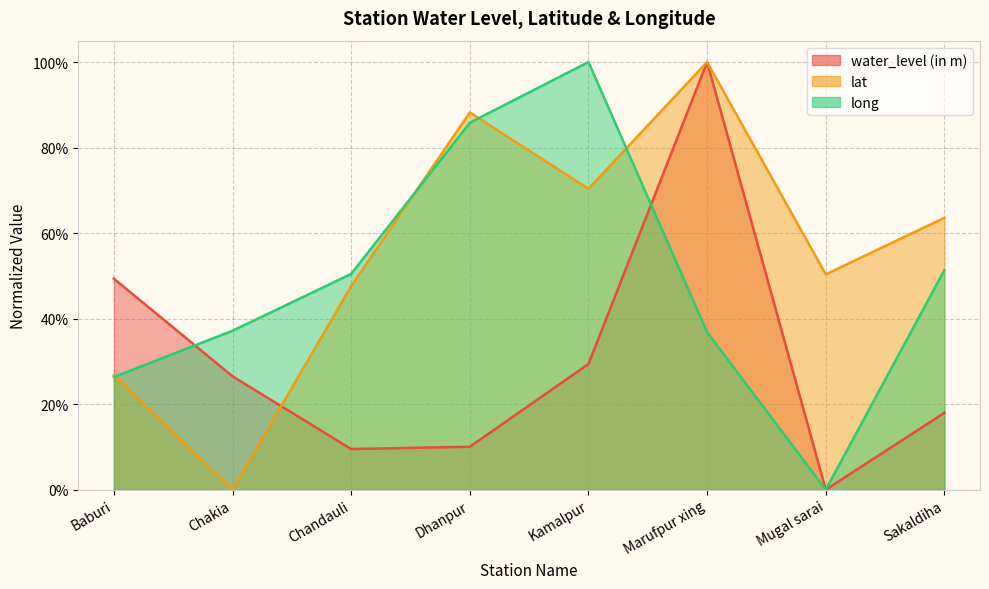

Reading left to right, extract all data points from this chart.

water_level (in m): 0.5	0.3	0.1	0.1	0.3	1.0	0.0	0.2
lat: 0.3	0.0	0.5	0.9	0.7	1.0	0.5	0.6
long: 0.3	0.4	0.5	0.9	1.0	0.4	0.0	0.5